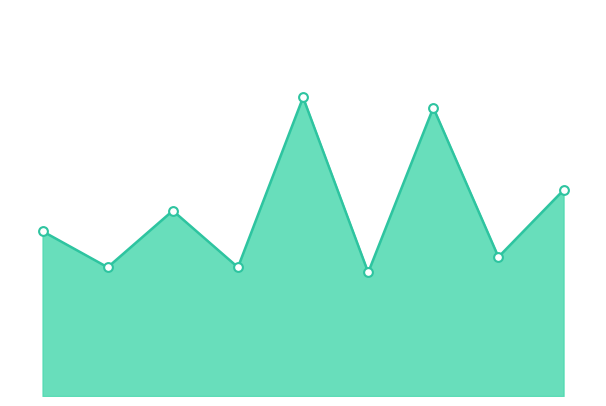

How many lines are shown in the chart?

1